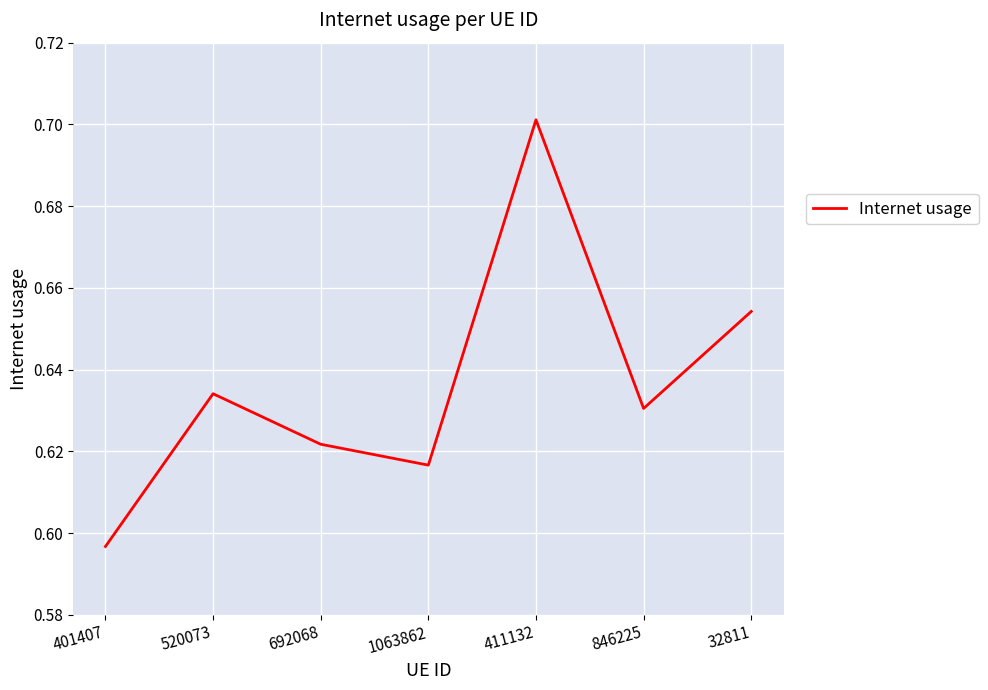

What is the sum of the values at 401407 and 692068?

1.2